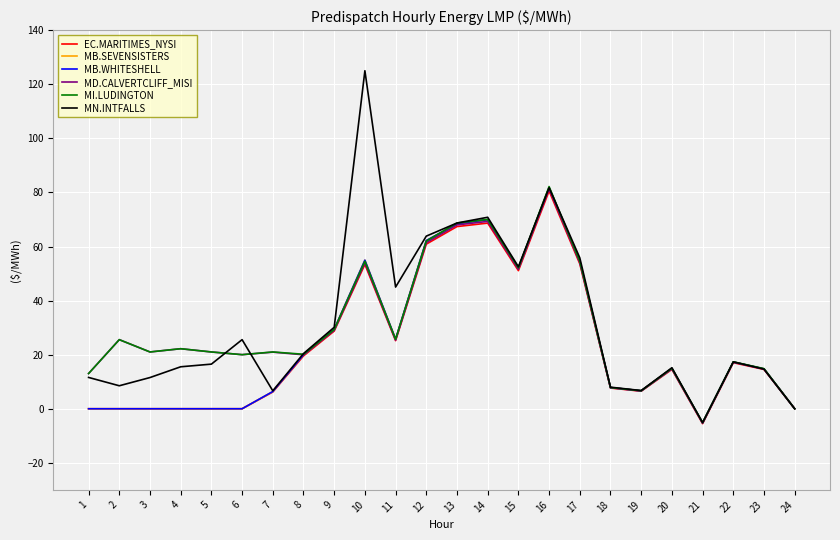

What is the total value across all series at 13?

409.6